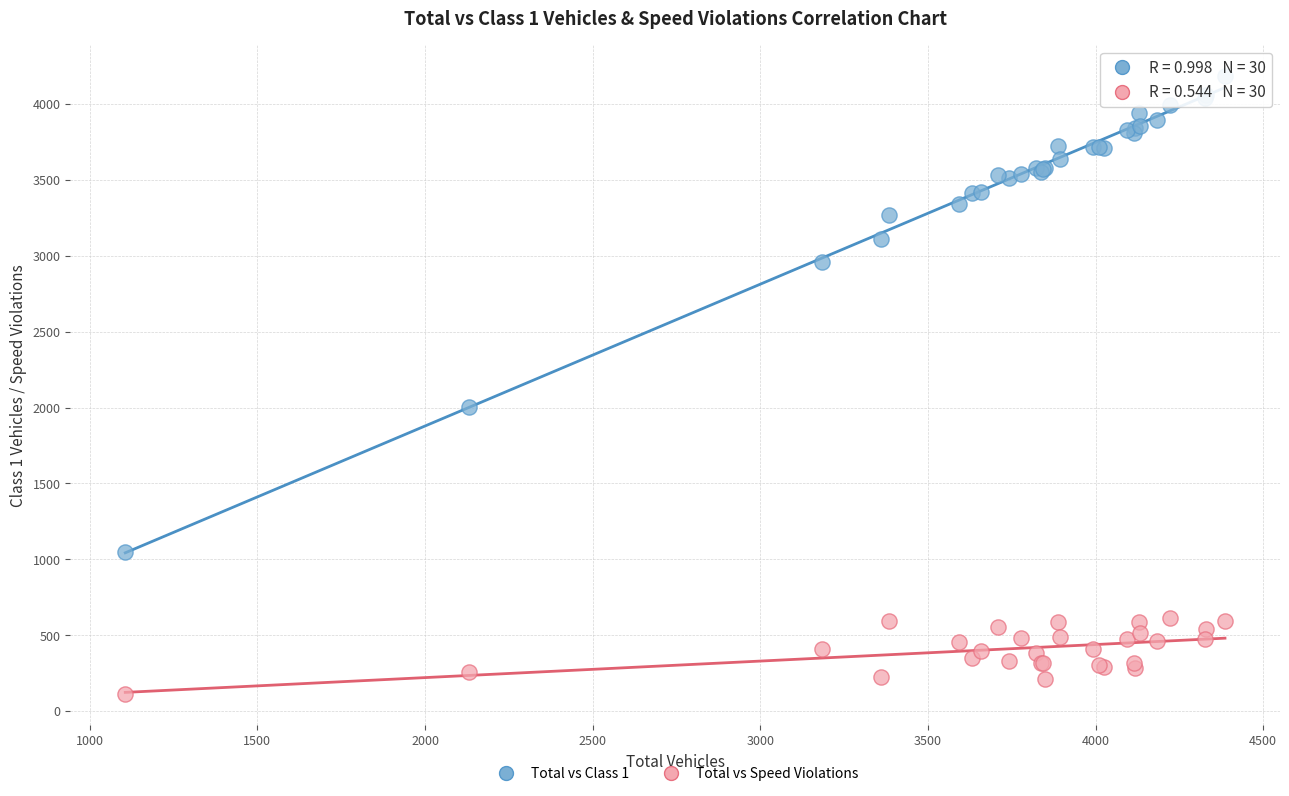

Across all series, what Y value is closest to 2147?

2001